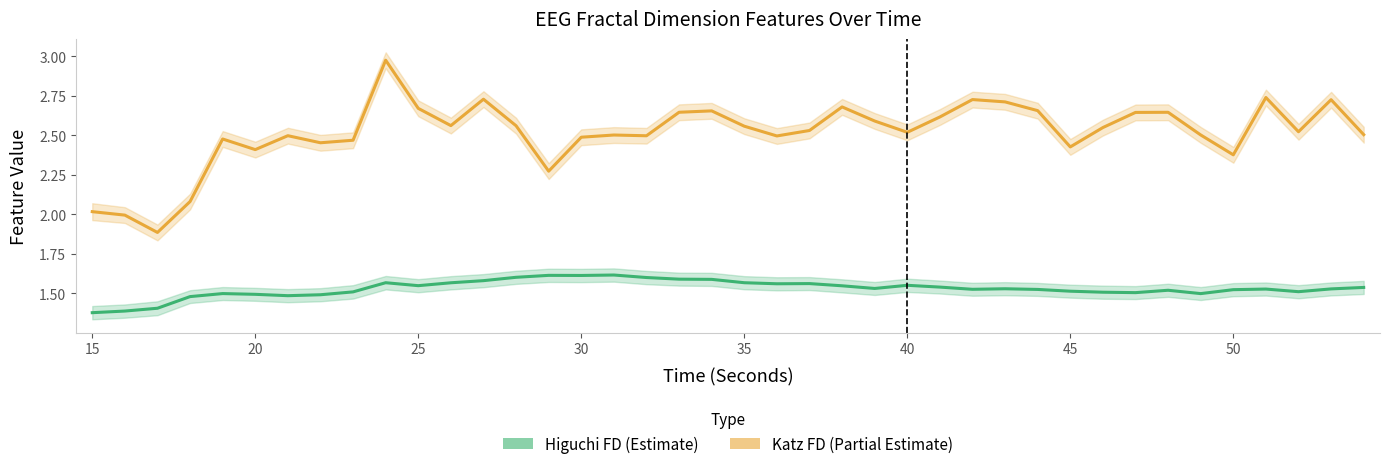

Count the number of categories in the chart.

40